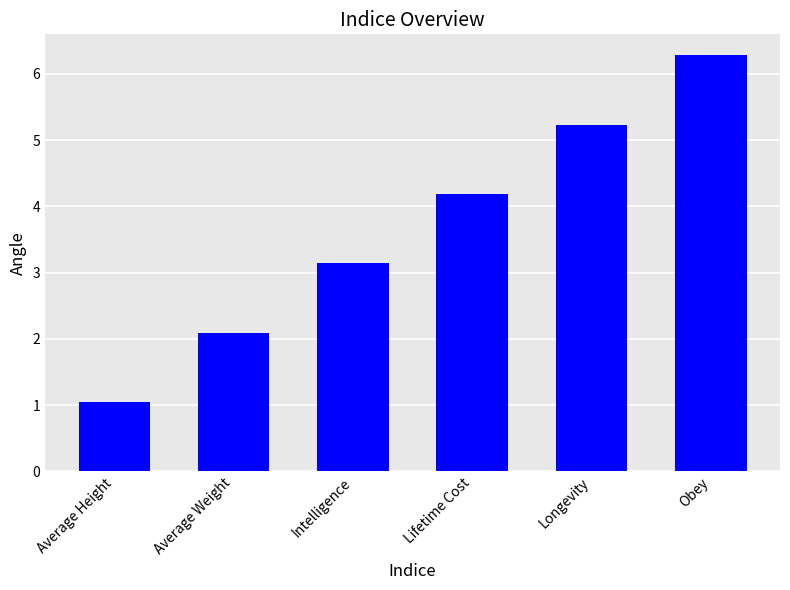

Where does the data first go above 4?

Lifetime Cost